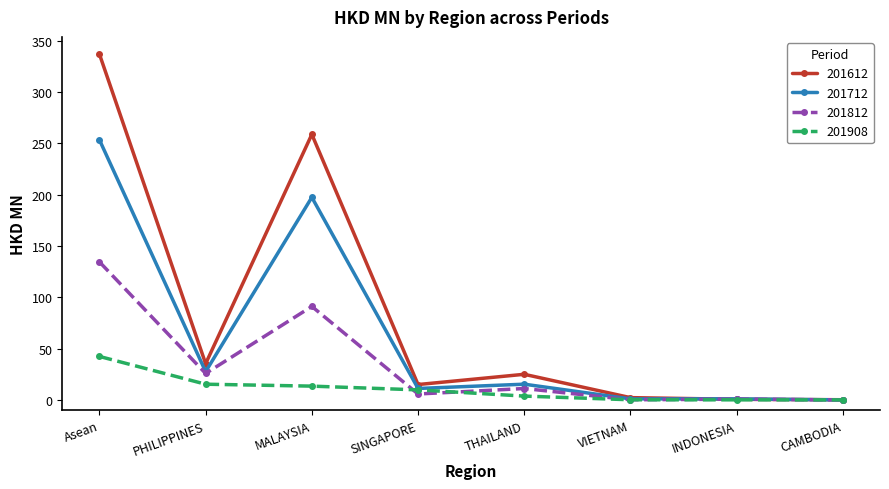

What is the greatest value displayed?

337.0